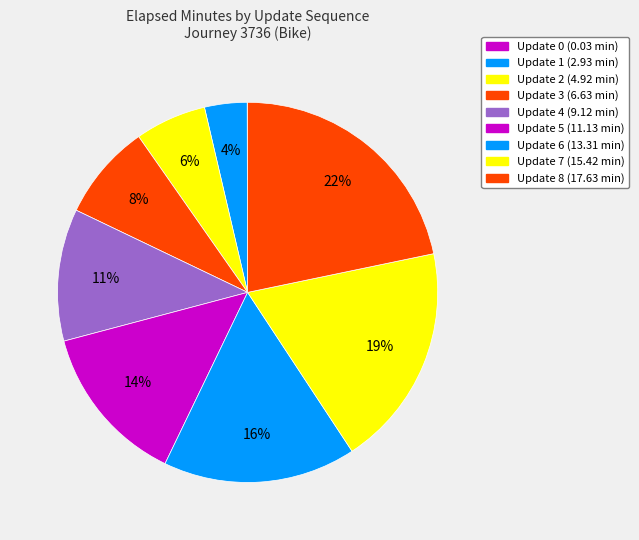

The Update 0 slice represents 0% of the pie. True or false?

True